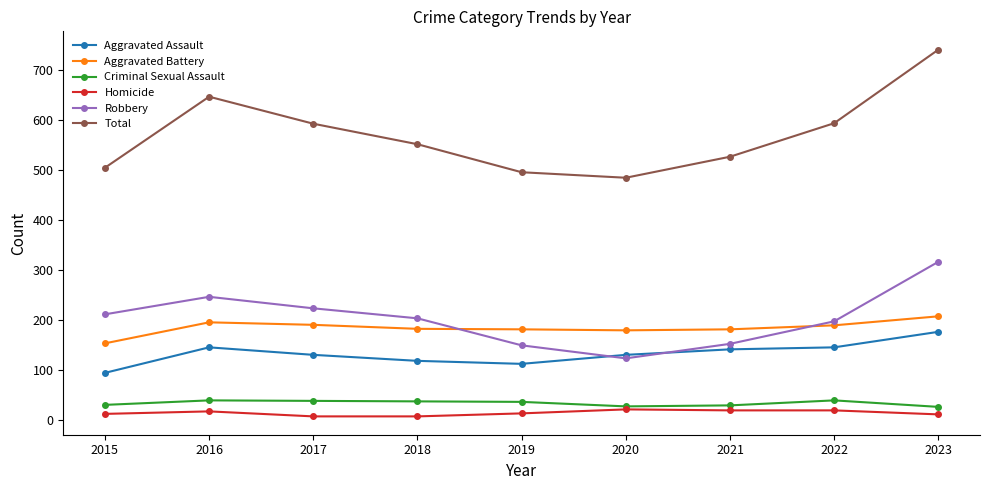

The value of Total at 2020 is 485. True or false?

True